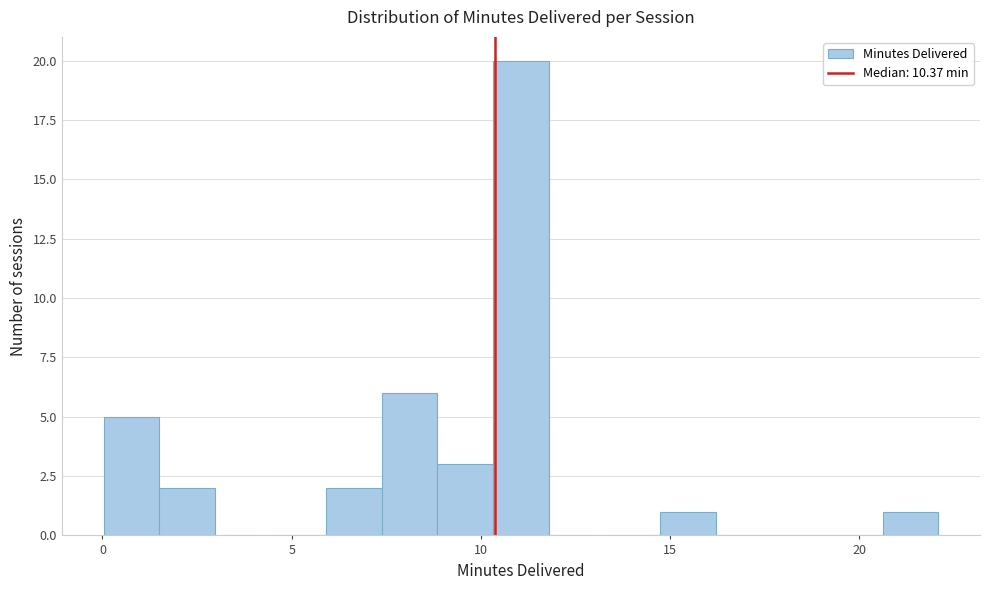

Read against the x-axis, roughly where is the centre of the tallest bar?

11.0